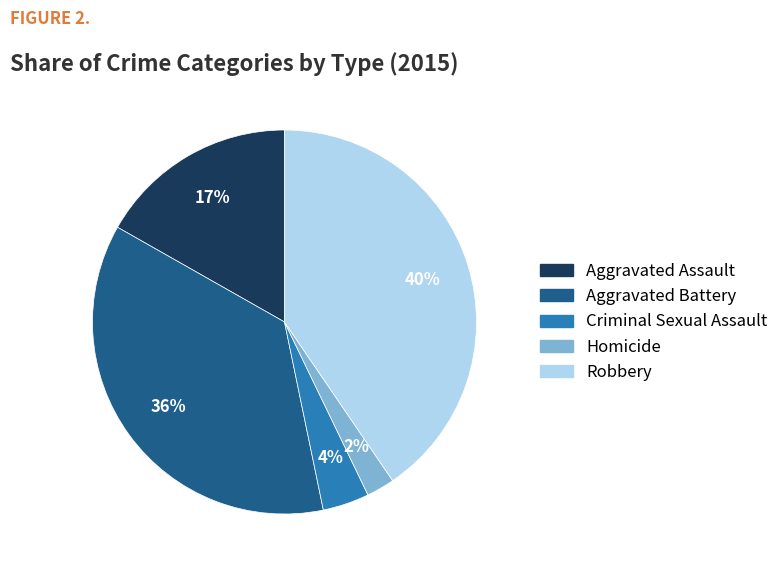

Between Homicide and Aggravated Battery, which is larger?

Aggravated Battery